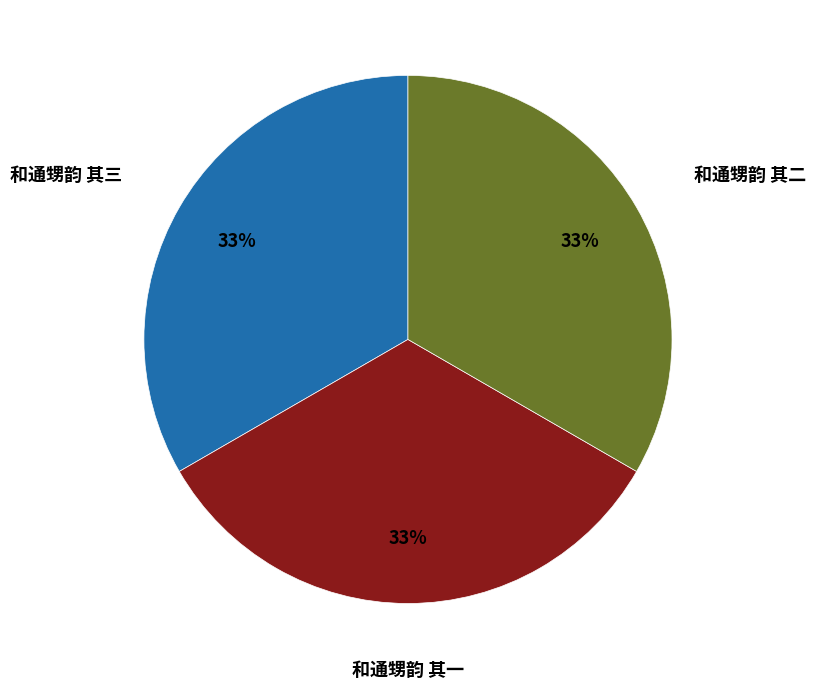

Is there any slice that represents more than half of the pie?

No